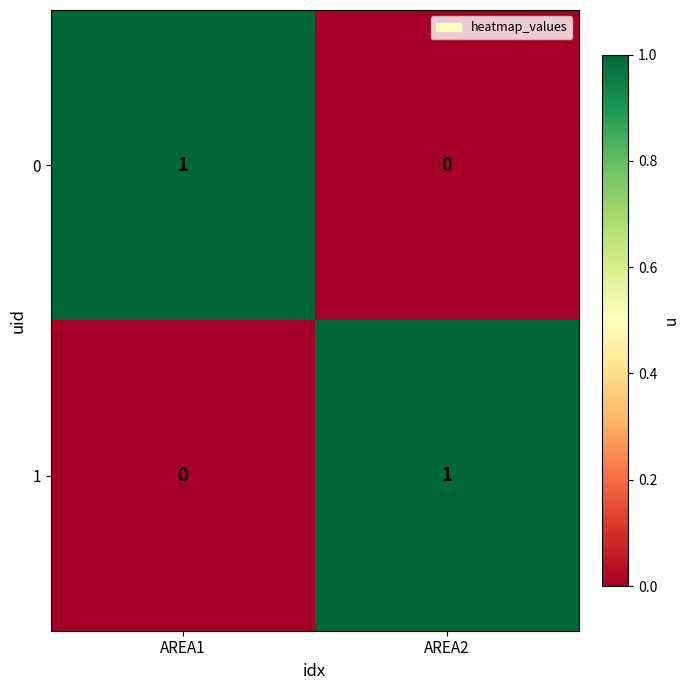

Is it true that 1 equals 0 at AREA2?

False